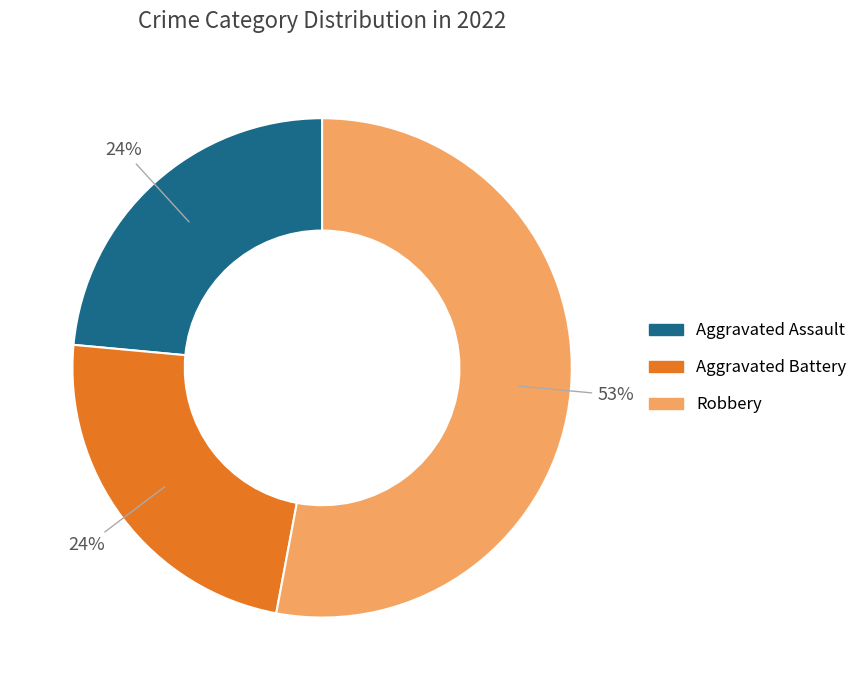

Is there a majority slice in this chart?

Yes